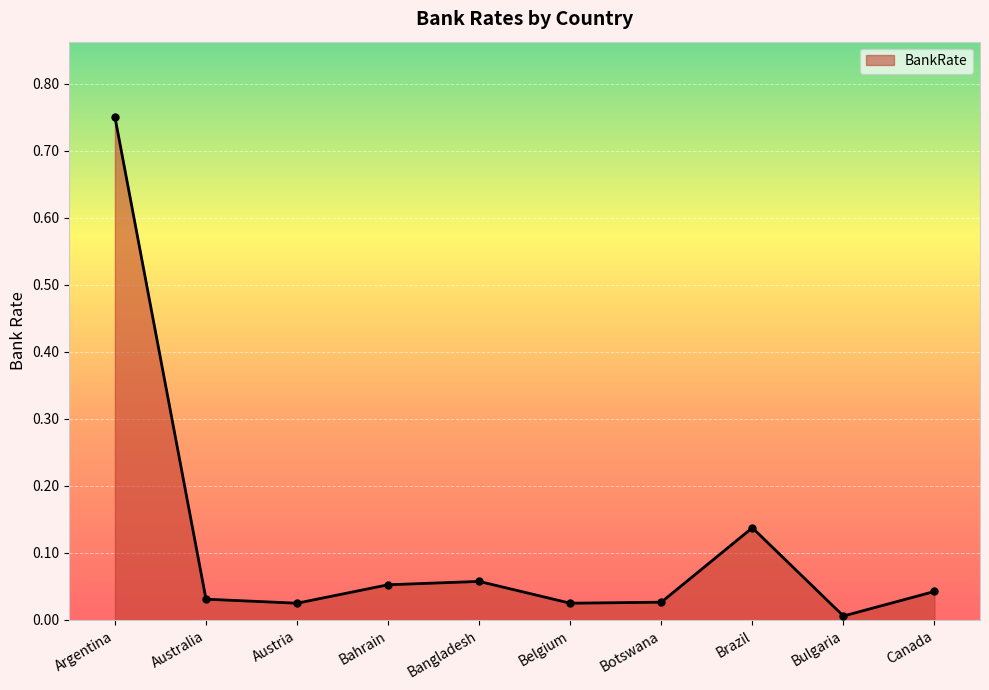

How many lines are shown in the chart?

1